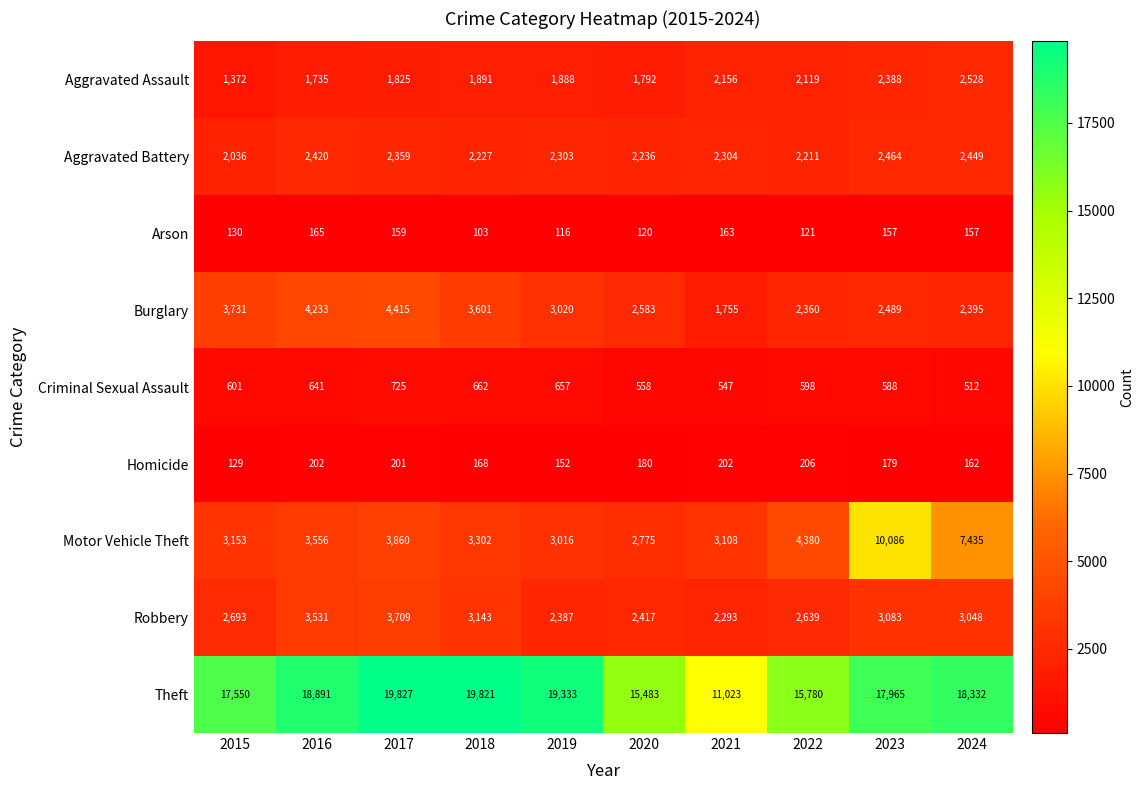

Where does the Robbery series first go above 3048?

2016